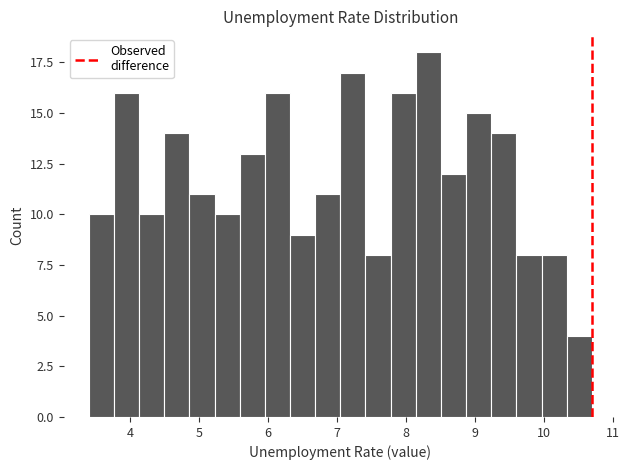

Around what value on the x-axis is the tallest bar? Give the approximate position of its centre, as read against the axis.

8.3